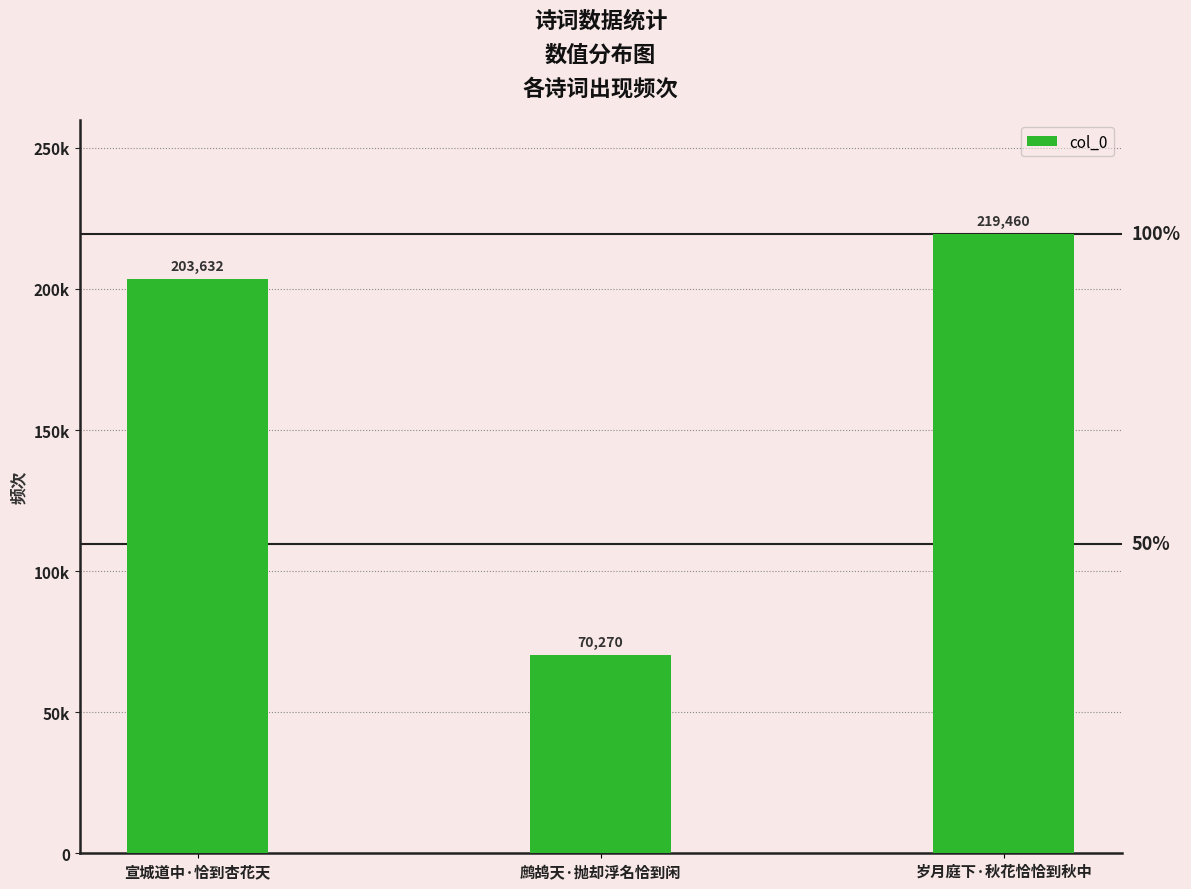

What is the smallest value displayed?

70270